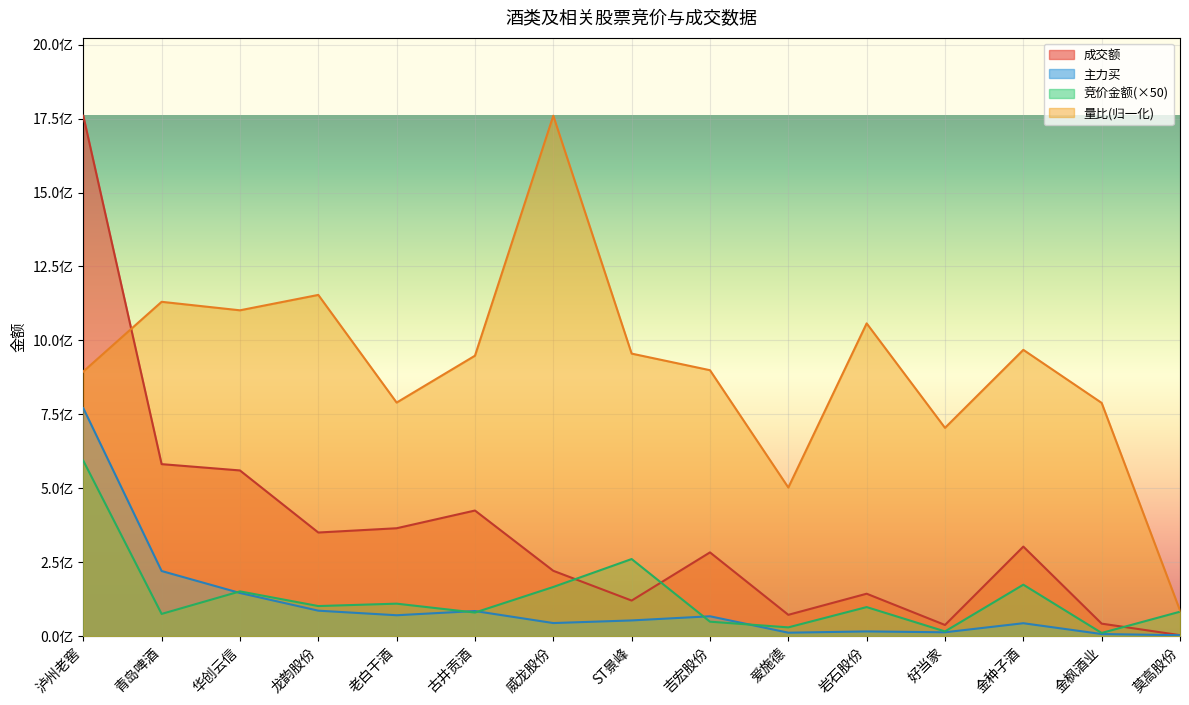

Where is the first local maximum for 成交额?

古井贡酒